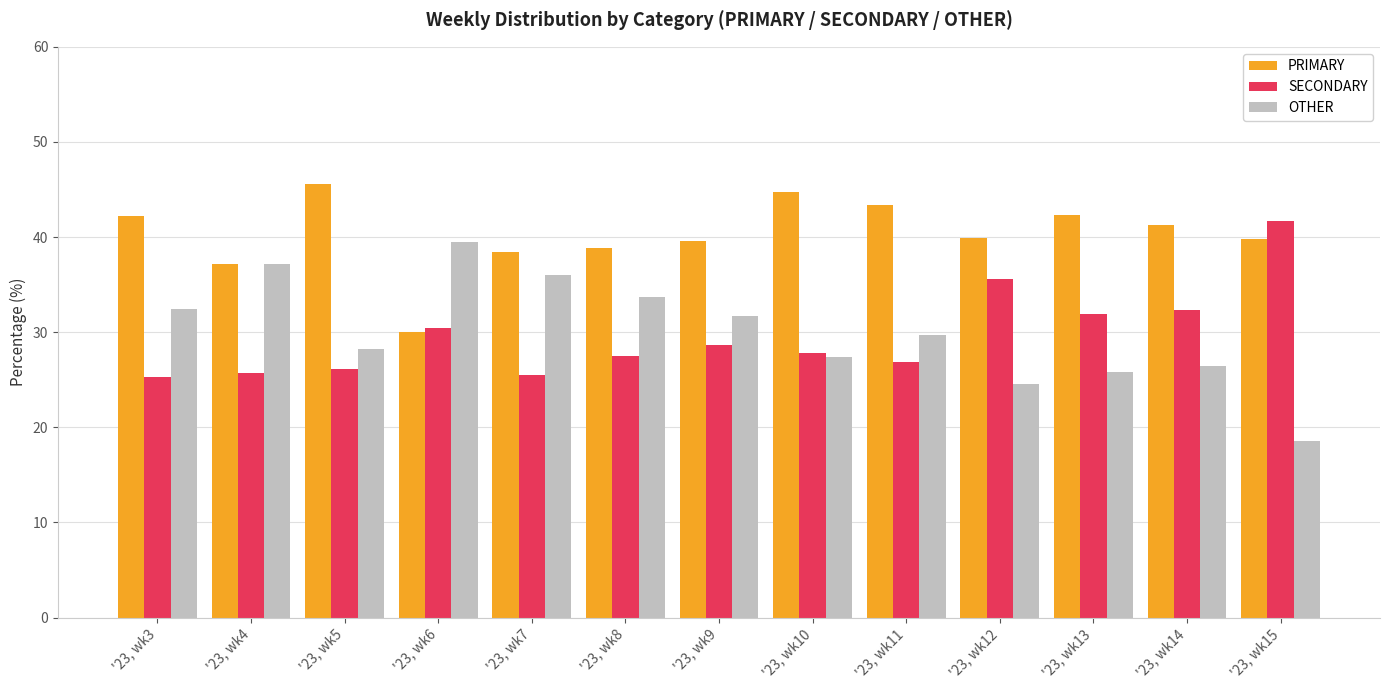

How many data points does each series have?

13